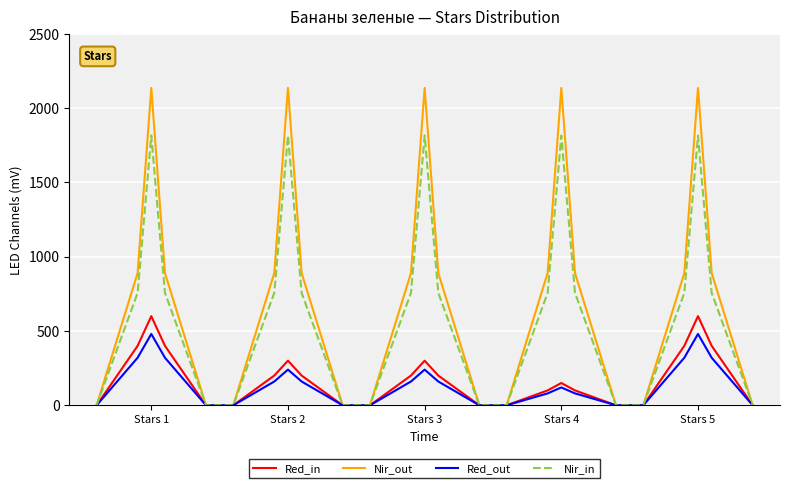

Which series has the largest total across all categories?

Nir_out